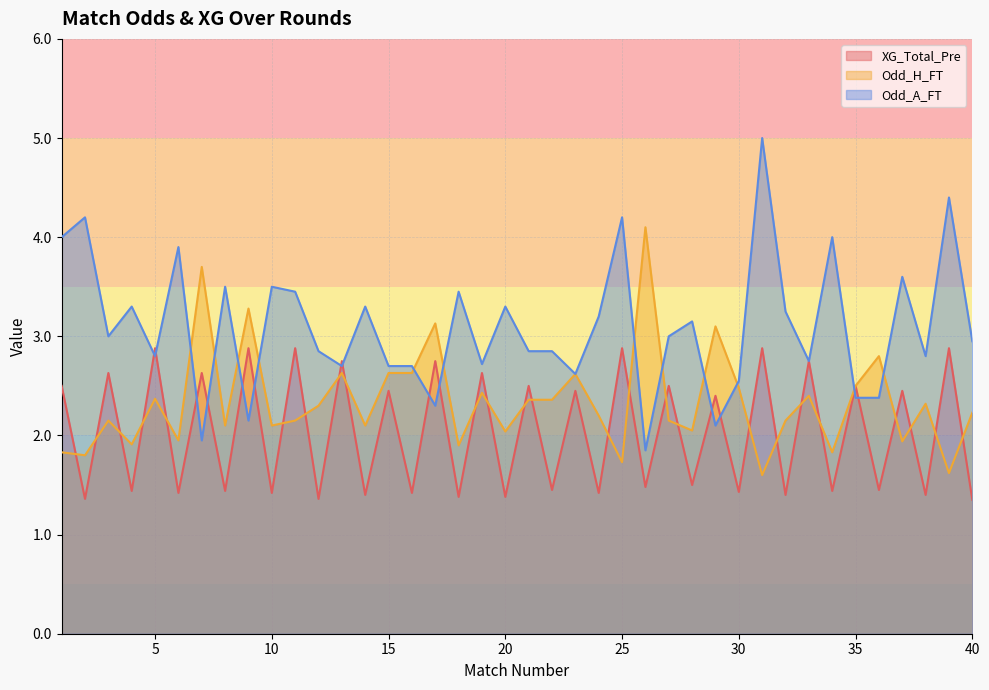

Reading left to right, extract all data points from this chart.

XG_Total_Pre: 2.5	1.4	2.6	1.4	2.9	1.4	2.6	1.4	2.9	1.4	2.9	1.4	2.8	1.4	2.5	1.4	2.8	1.4	2.6	1.4	2.5	1.4	2.5	1.4	2.9	1.5	2.5	1.5	2.4	1.4	2.9	1.4	2.8	1.4	2.5	1.4	2.5	1.4	2.9	1.4
Odd_H_FT: 1.8	1.8	2.1	1.9	2.4	1.9	3.7	2.1	3.3	2.1	2.1	2.3	2.6	2.1	2.6	2.6	3.1	1.9	2.4	2.0	2.4	2.4	2.6	2.2	1.7	4.1	2.1	2.0	3.1	2.5	1.6	2.1	2.4	1.8	2.5	2.8	1.9	2.3	1.6	2.2
Odd_A_FT: 4.0	4.2	3.0	3.3	2.8	3.9	1.9	3.5	2.1	3.5	3.5	2.9	2.7	3.3	2.7	2.7	2.3	3.5	2.7	3.3	2.9	2.9	2.6	3.2	4.2	1.9	3.0	3.1	2.1	2.5	5.0	3.2	2.8	4.0	2.4	2.4	3.6	2.8	4.4	3.0